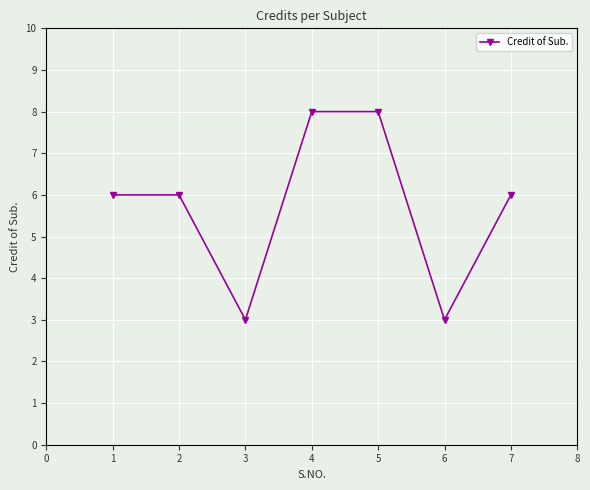

The value at 6 is 3. True or false?

True